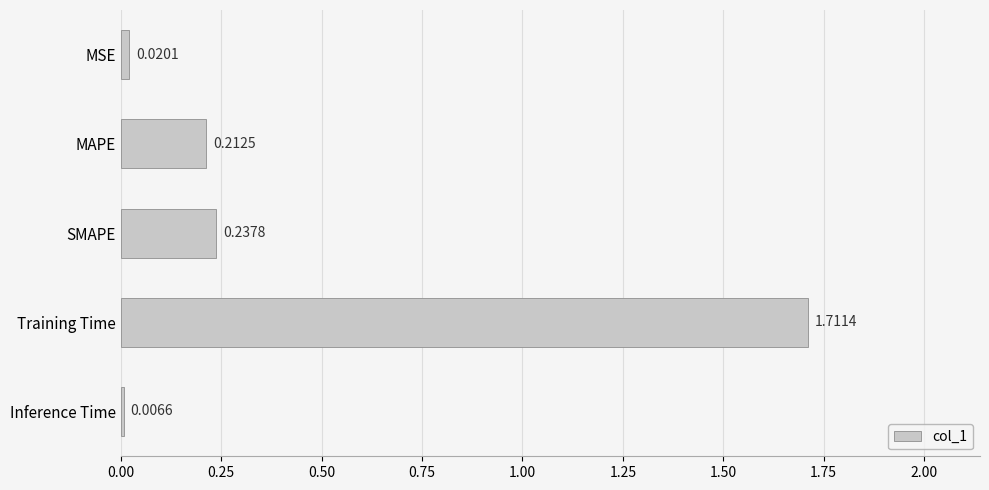

List the labels in order of value, largest first.

Training Time, SMAPE, MAPE, MSE, Inference Time